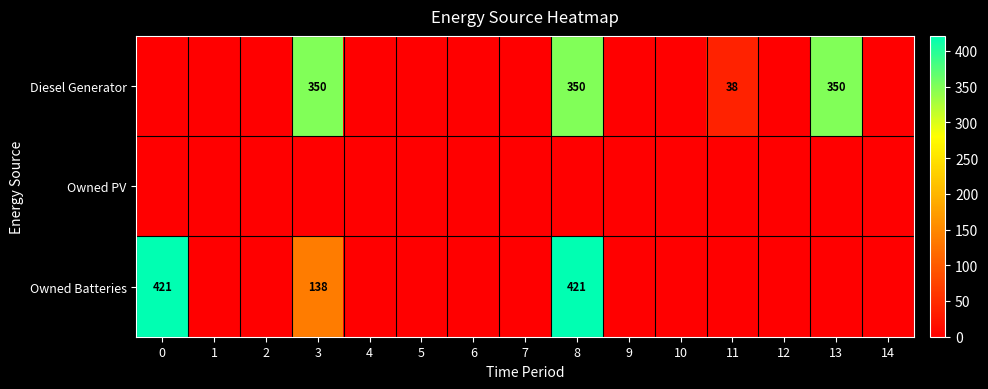

Between 5 and 14, which series saw the biggest shift?

row_0